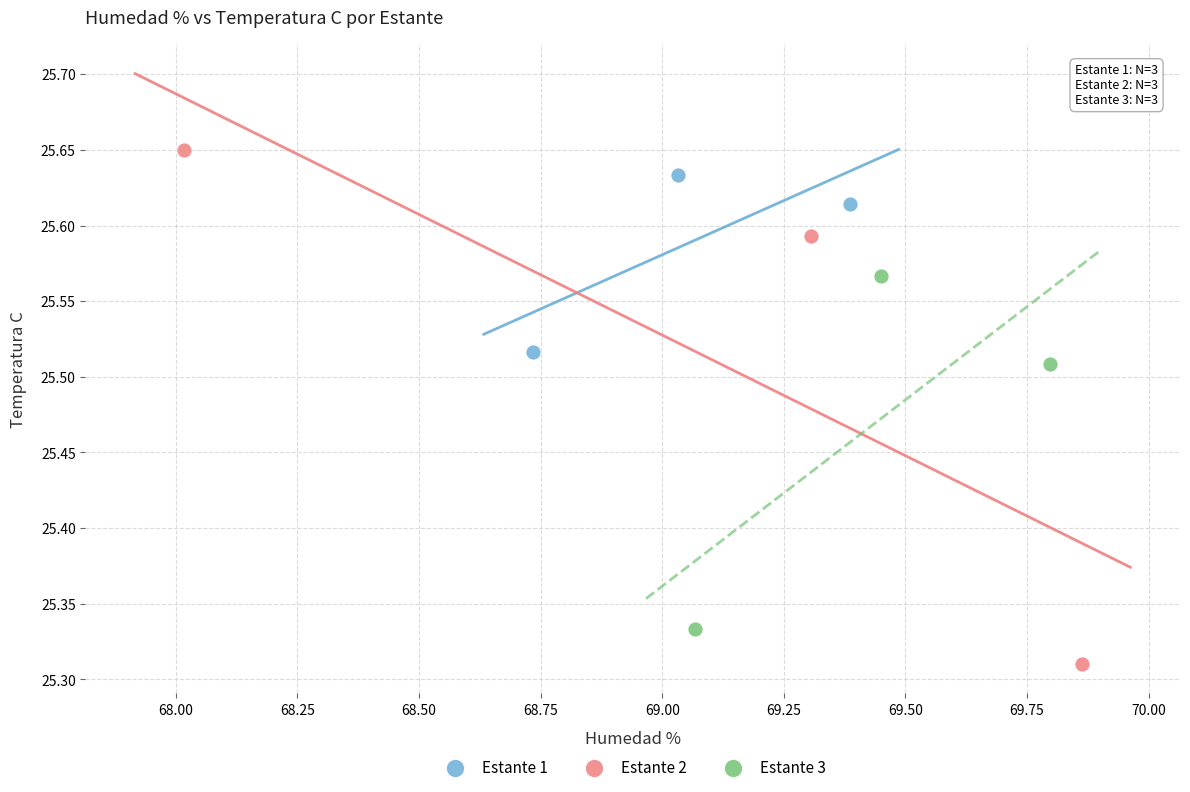

Which series has the widest spread of Y values?

Estante 2